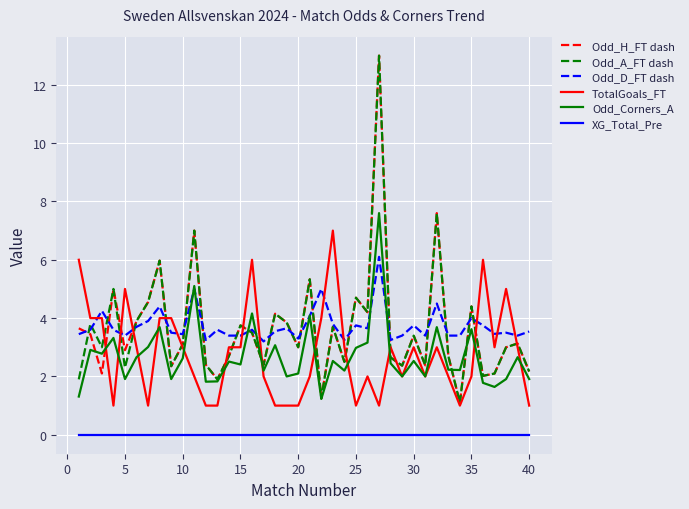

True or false: XG_Total_Pre and Odd_H_FT dash intersect in this chart.

False